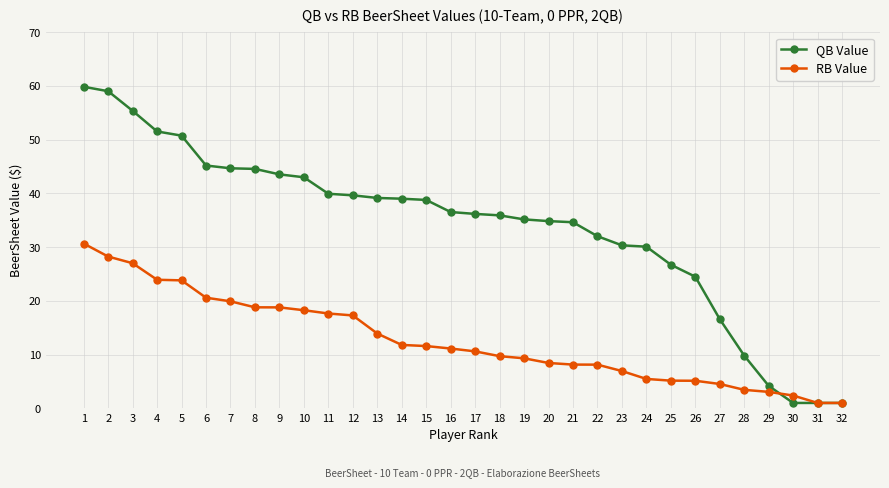

List the series in order of their peak value, lowest first.

RB Value, QB Value